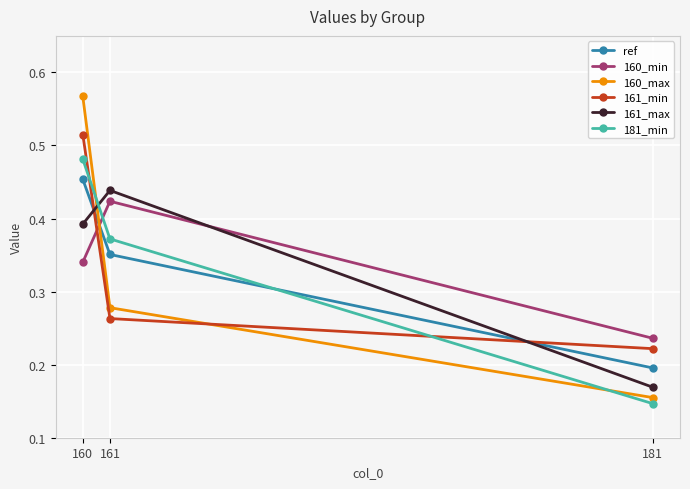

How many categories are shown in the chart?

3